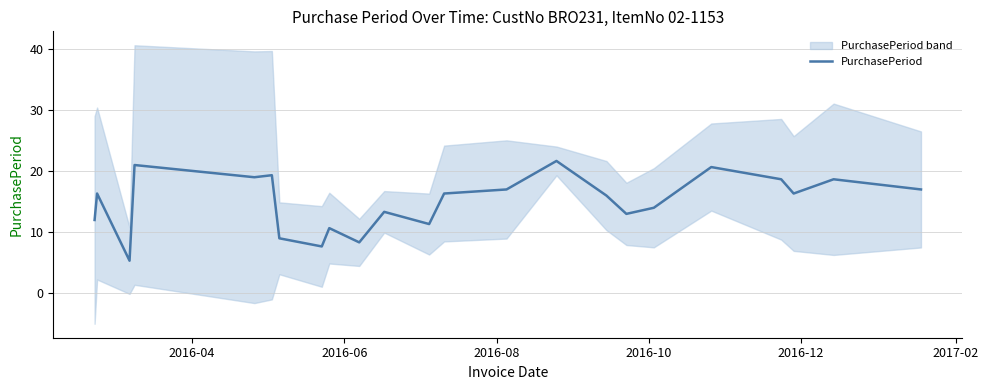

What is the highest value of the PurchasePeriod series?

21.7